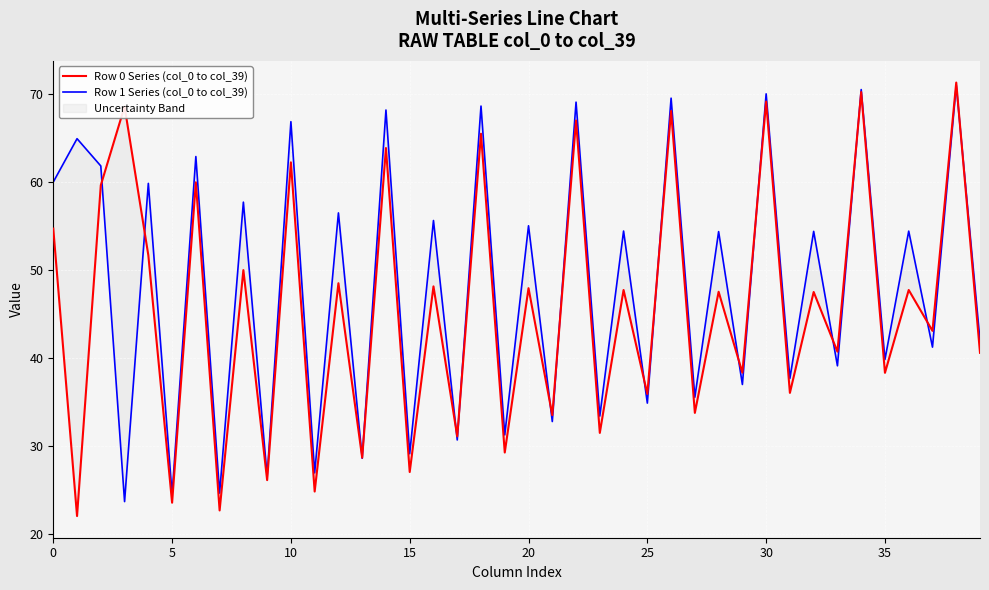

In Row 1 Series (col_0 to col_39), how many points are higher than both neighbors (excluding endpoints)?

19